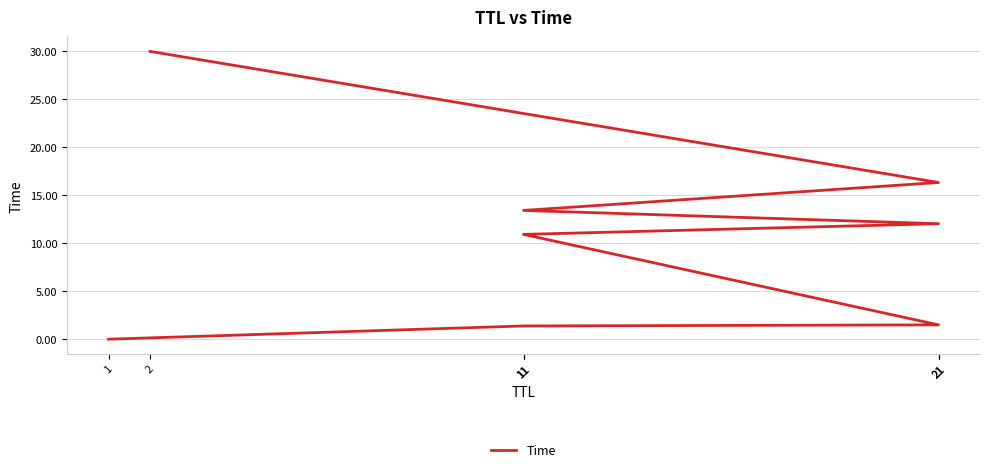

How many distinct data groups are displayed?

1